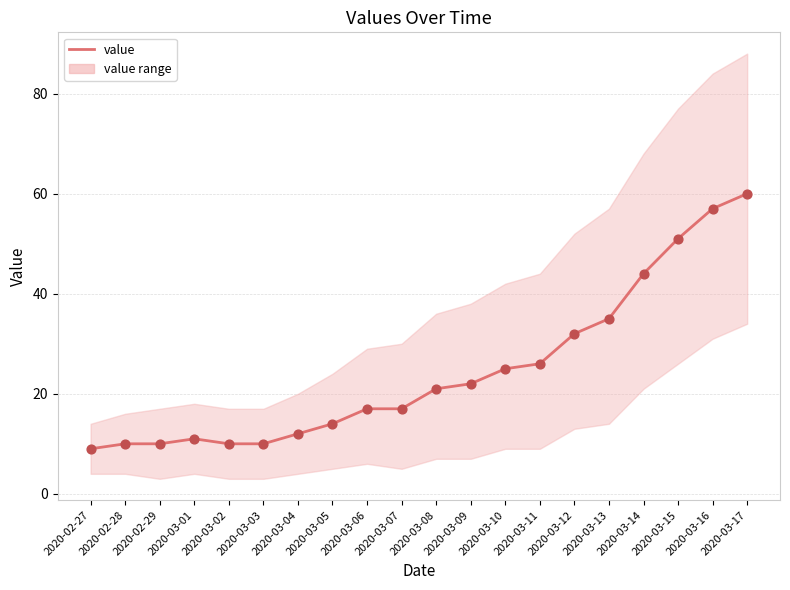

What is the change in value from 2020-03-06 to 2020-03-13?

+18